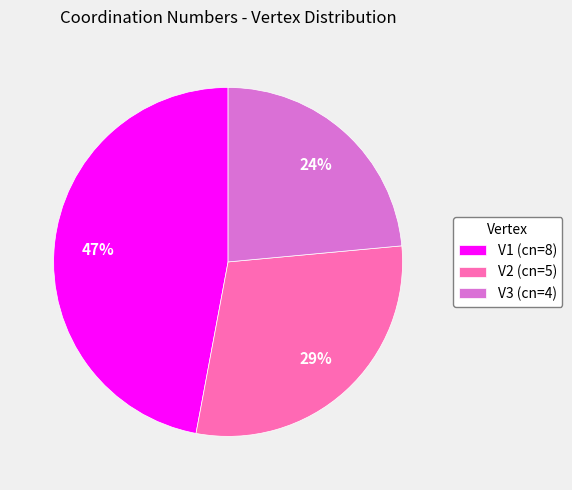

Count the number of slices in the pie.

3